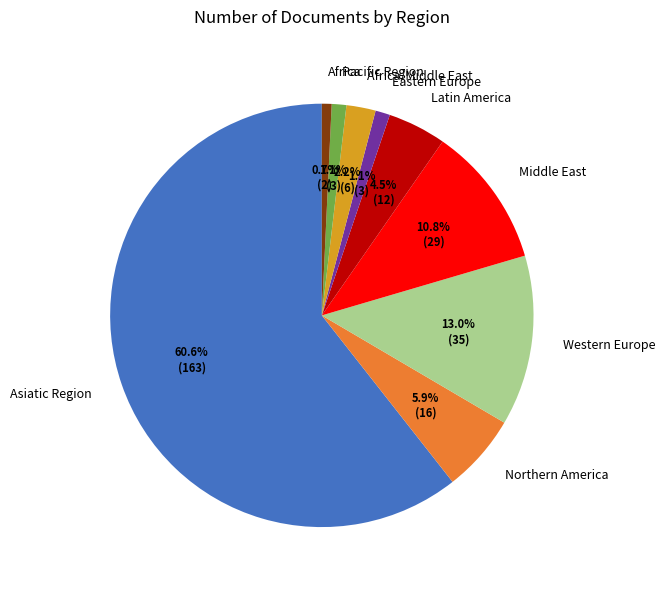

How many slices are in this pie chart?

9